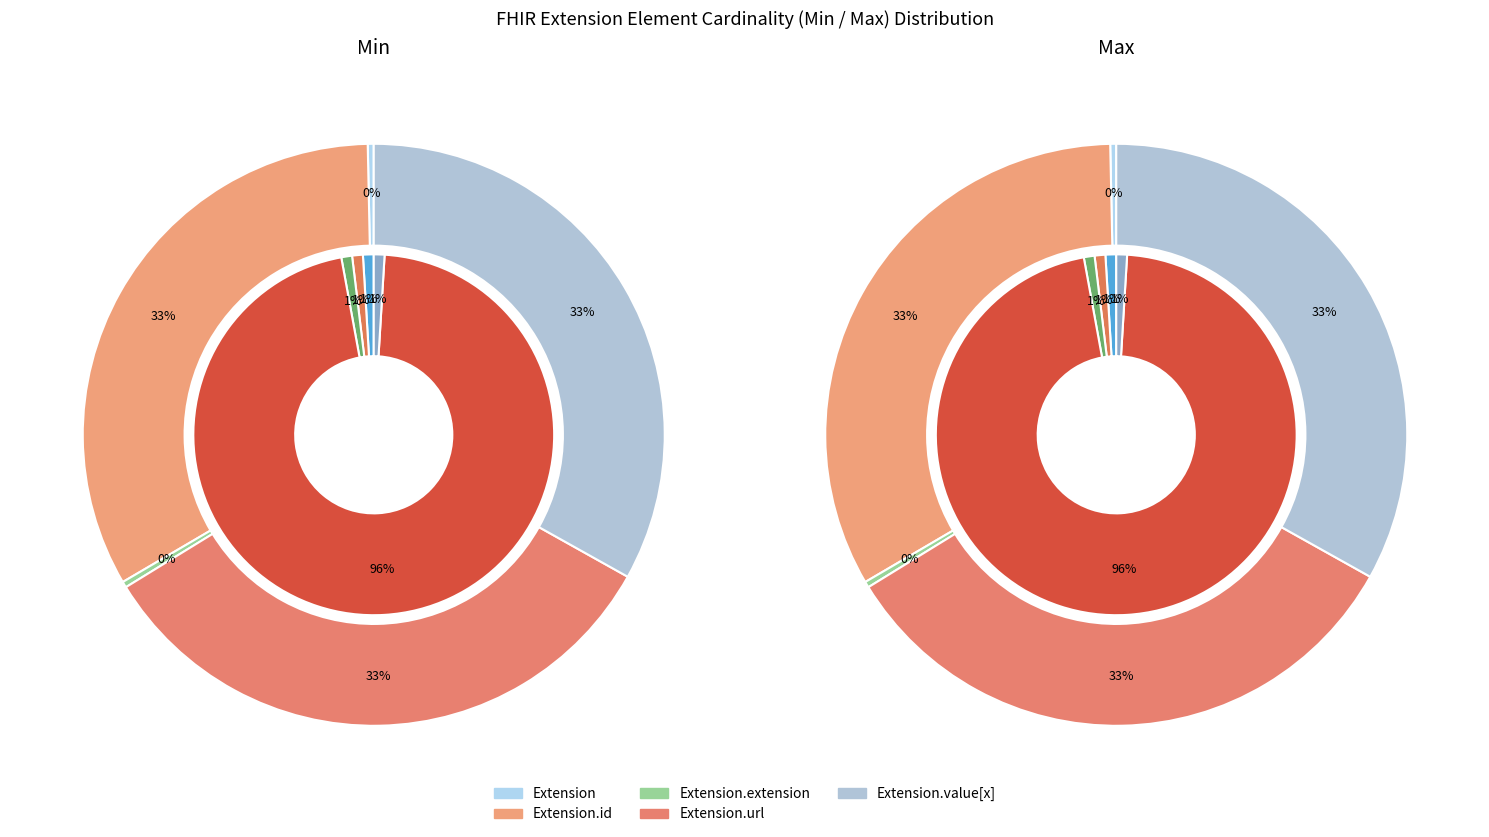

How many slices are in this pie chart?

5